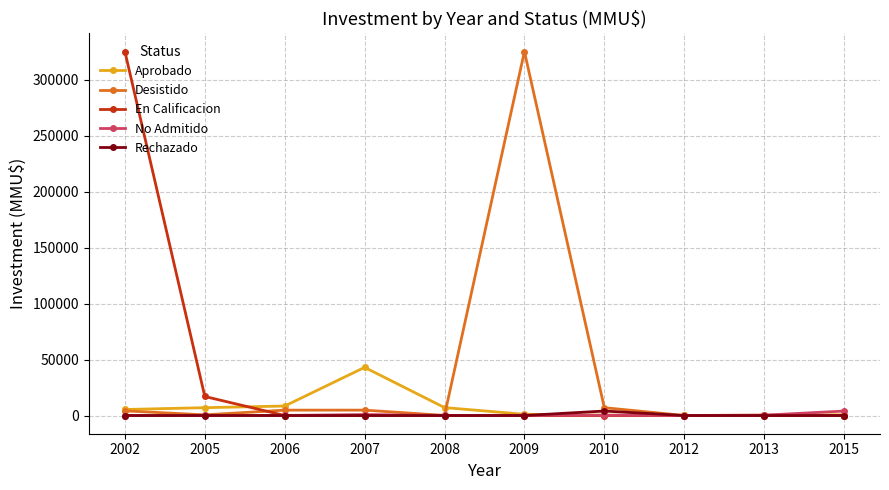

How many lines are shown in the chart?

5